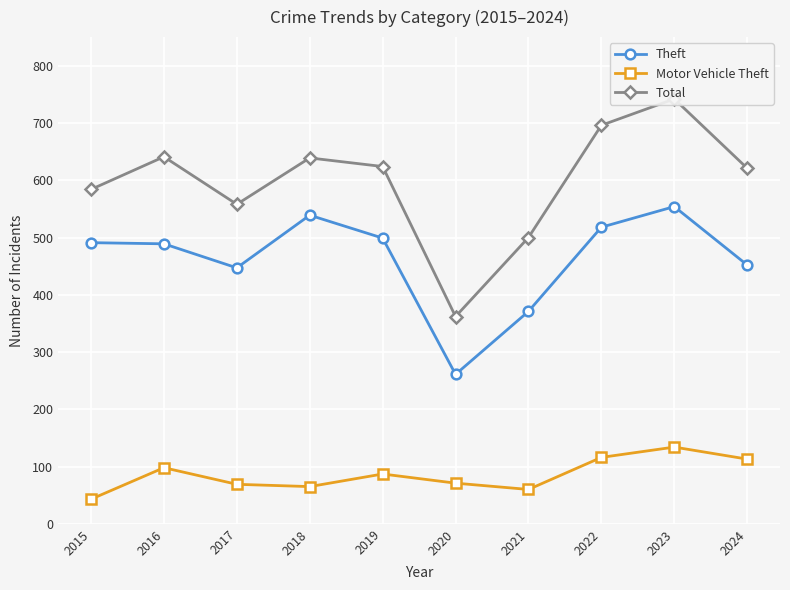

List the labels in order of Total value, smallest first.

2020, 2021, 2017, 2015, 2024, 2019, 2018, 2016, 2022, 2023